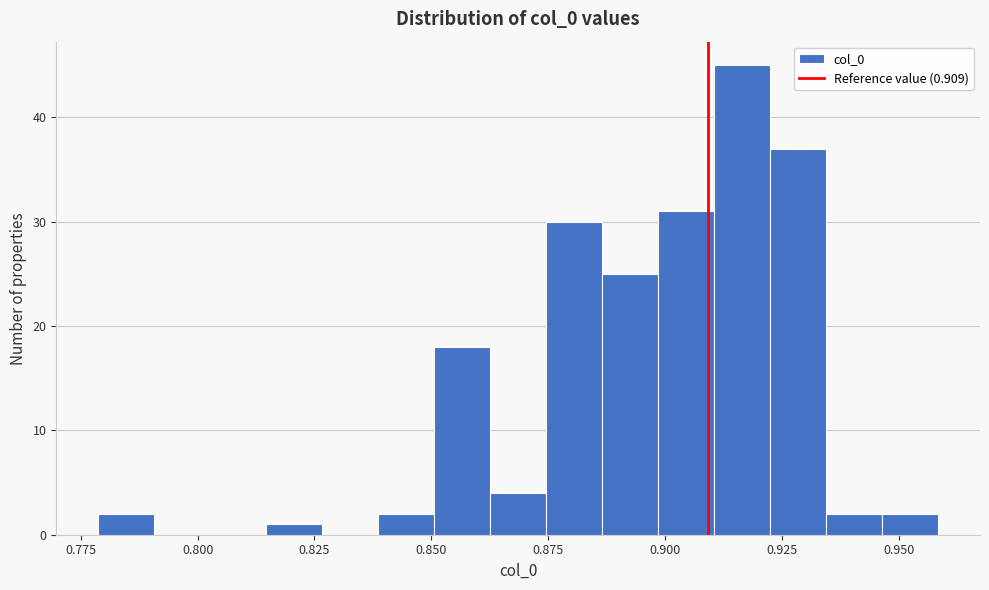

Around what value on the x-axis is the tallest bar? Give the approximate position of its centre, as read against the axis.

0.915